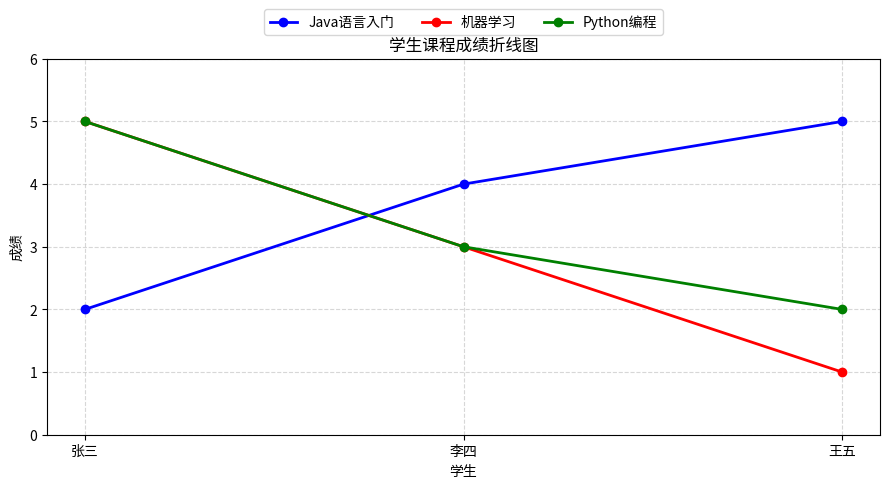

At how many categories does at least one series exceed 3?

3